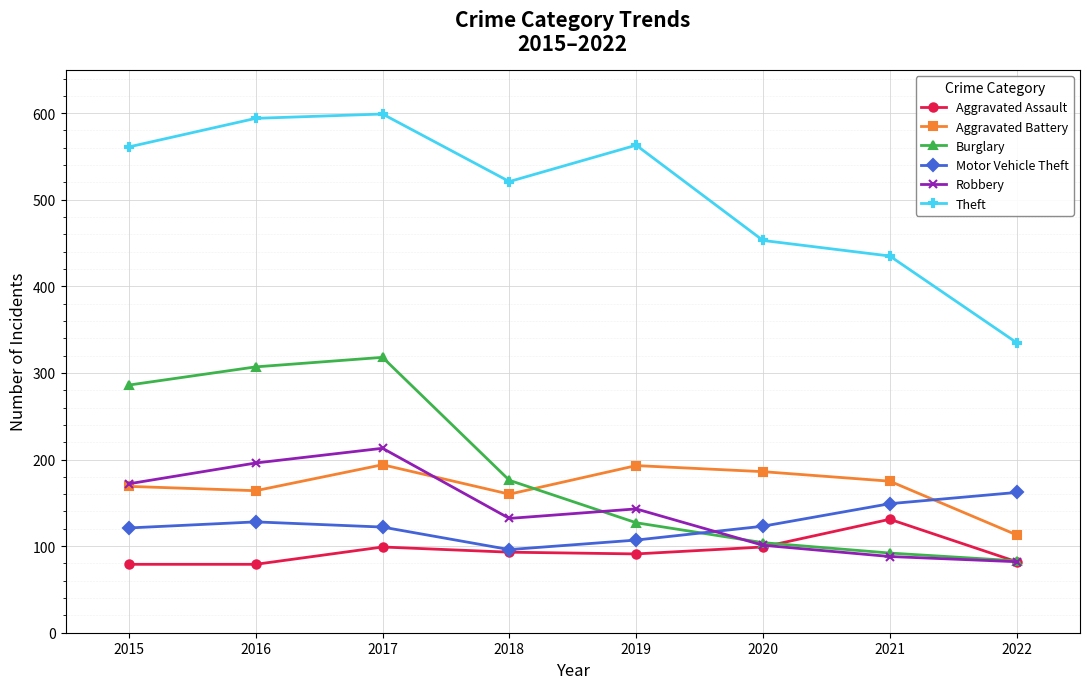

True or false: Theft has more than 0 points higher than both neighbors.

True